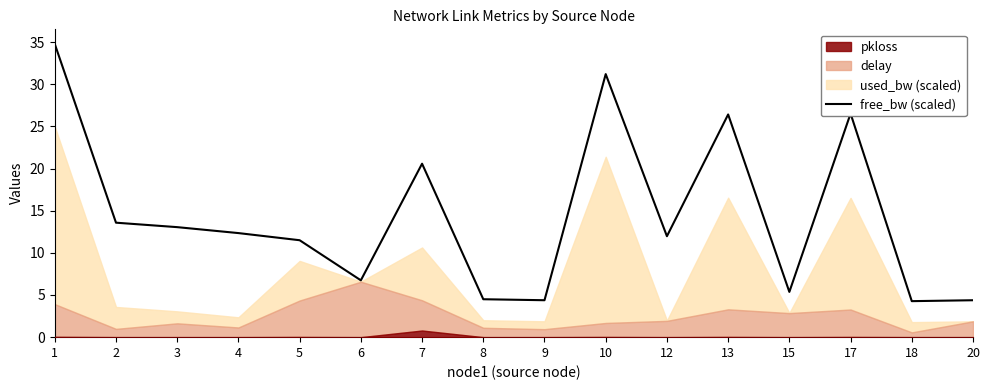

True or false: there are more than 1 points higher than both neighbors.

True